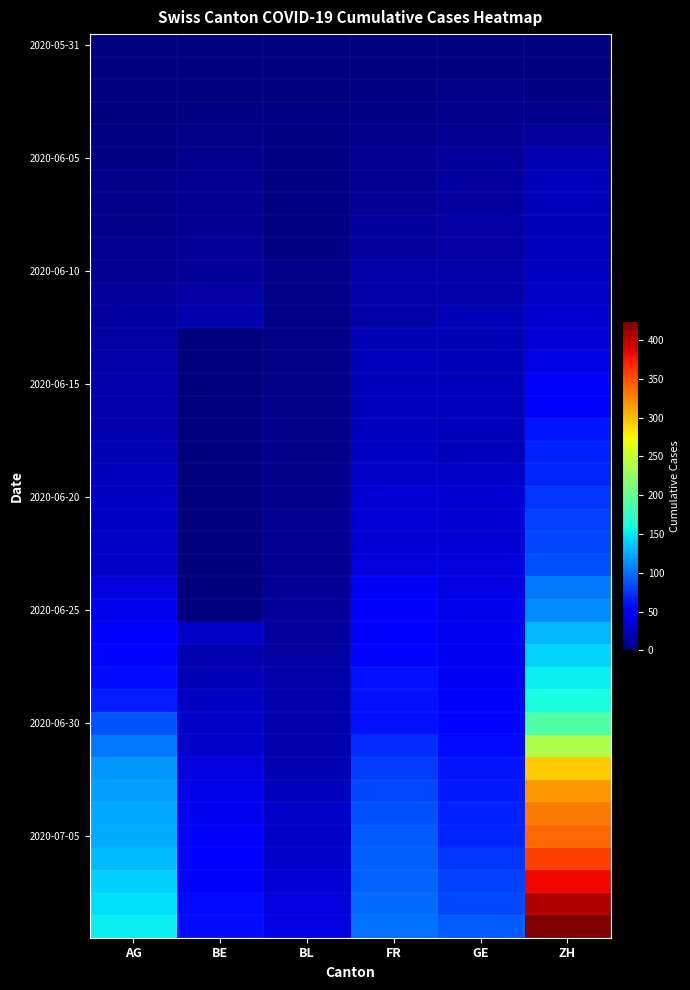

At how many categories does at least one series exceed 41?

5